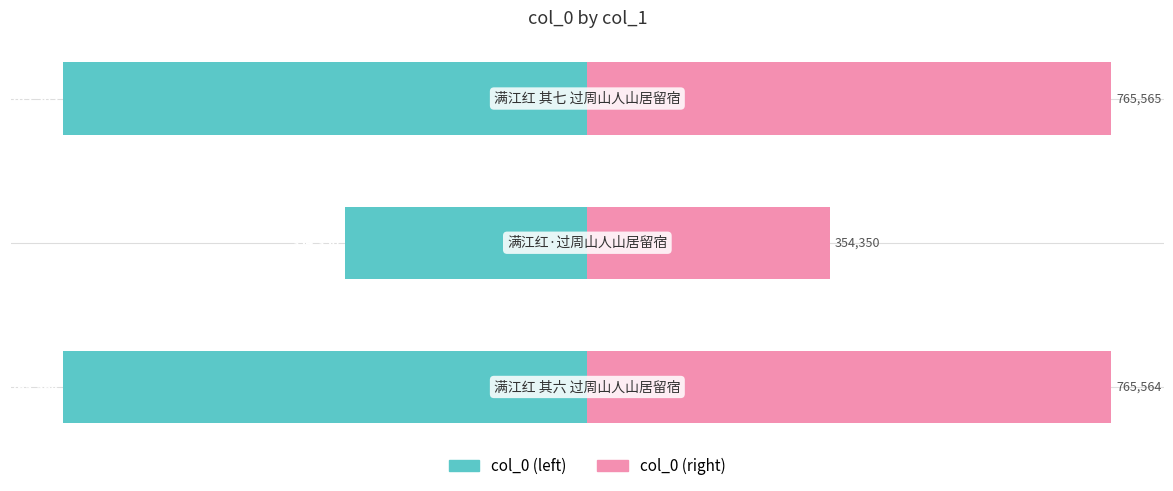

How many series are shown in this chart?

2